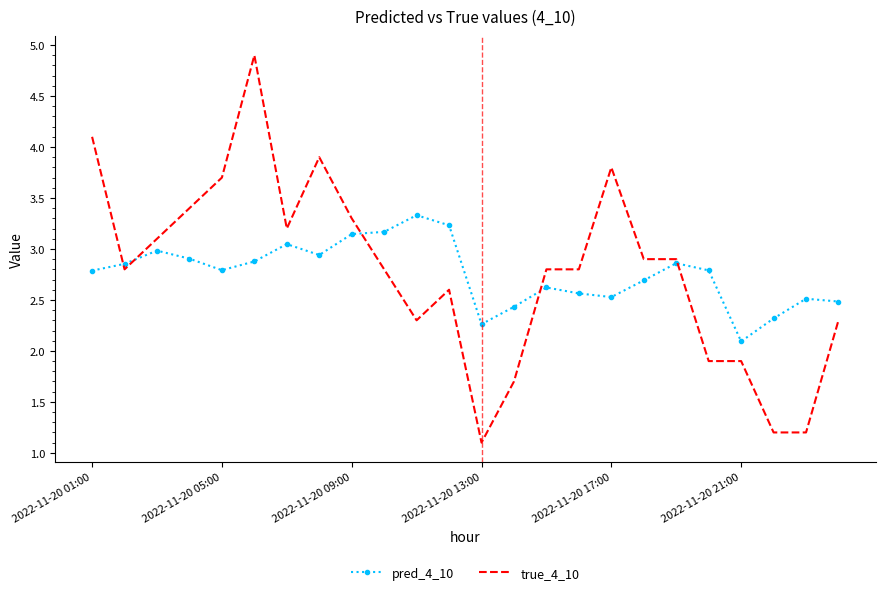

Rank the series by their maximum value, from highest to lowest.

true_4_10, pred_4_10